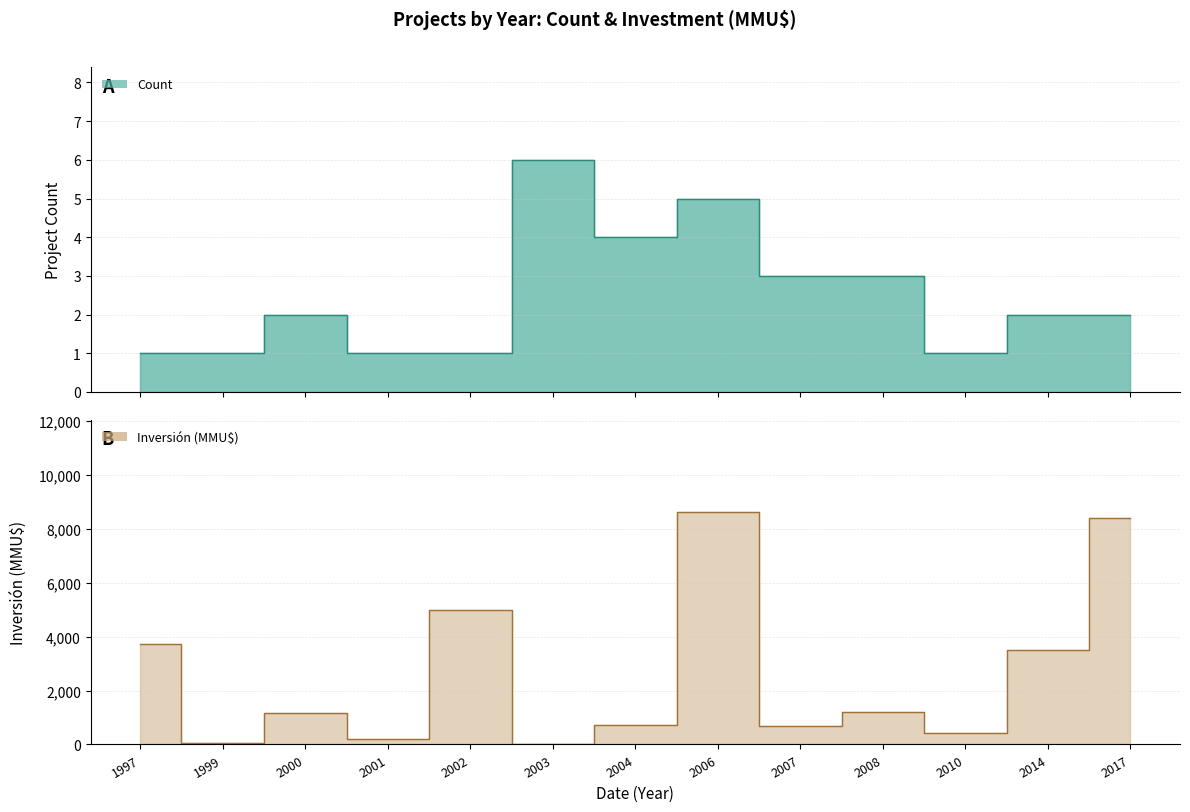

At which label is Inversión(MMU$) closest to 4307?

1997